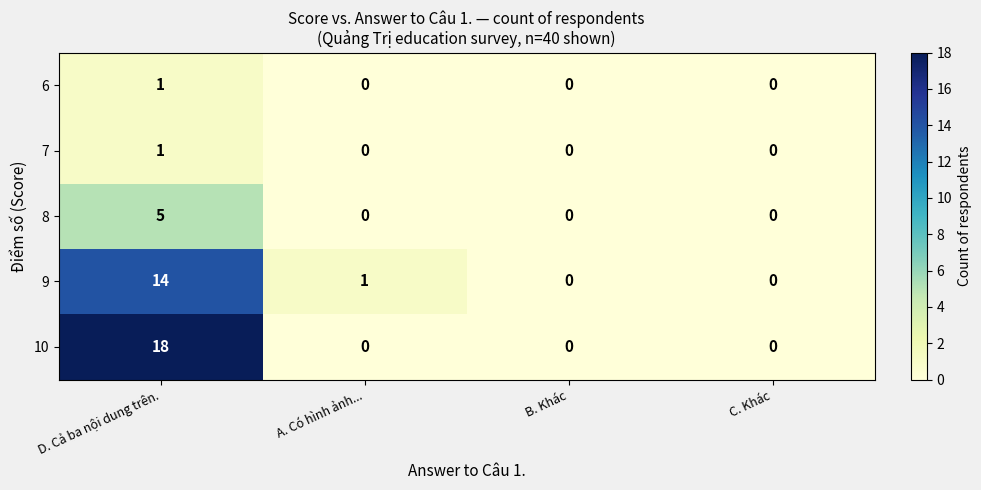

What is the highest value of the 8 series?

5